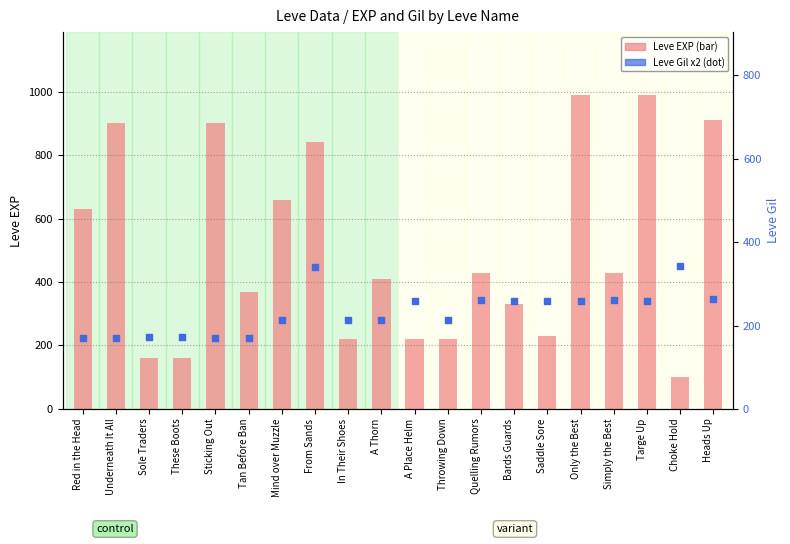

What is the total value across all series at Tan Before Ban?

594